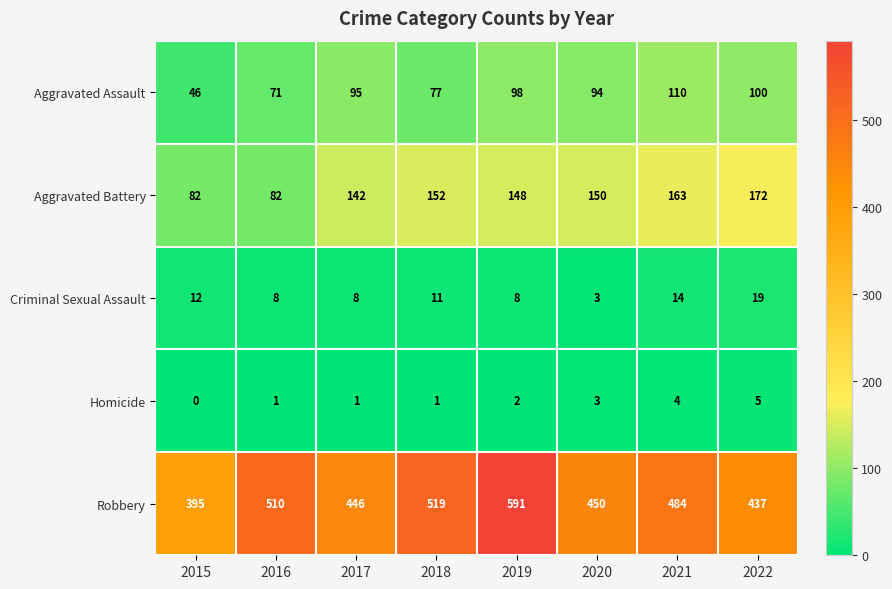

The Robbery series shows 648 at 2022. True or false?

False